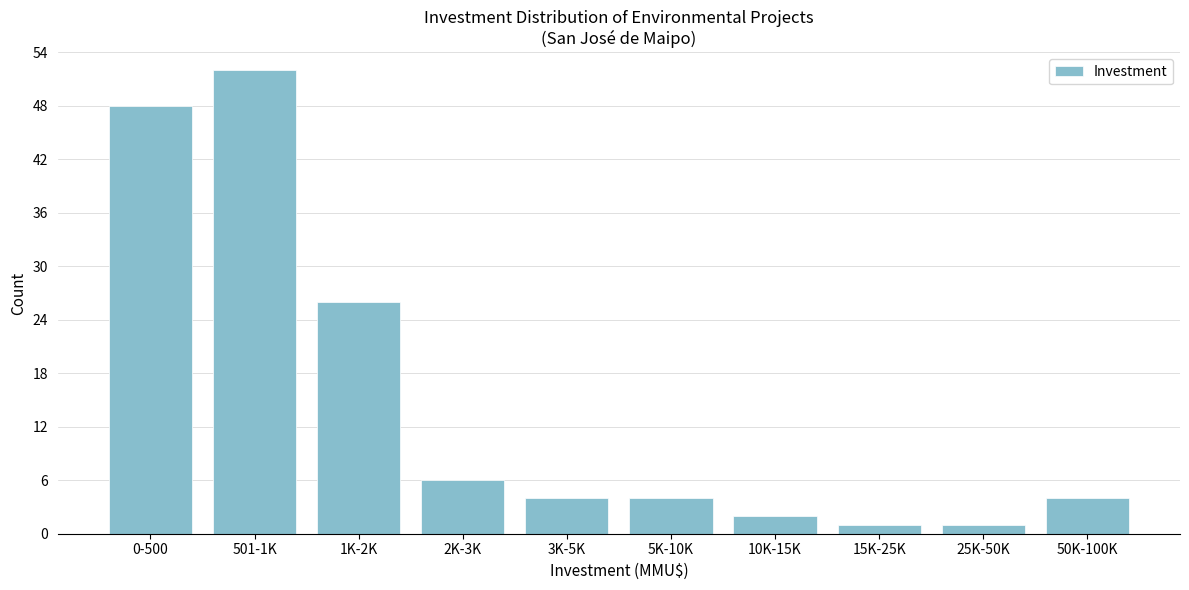

Reading left to right, extract all data points from this chart.

48	52	26	6	4	4	2	1	1	4